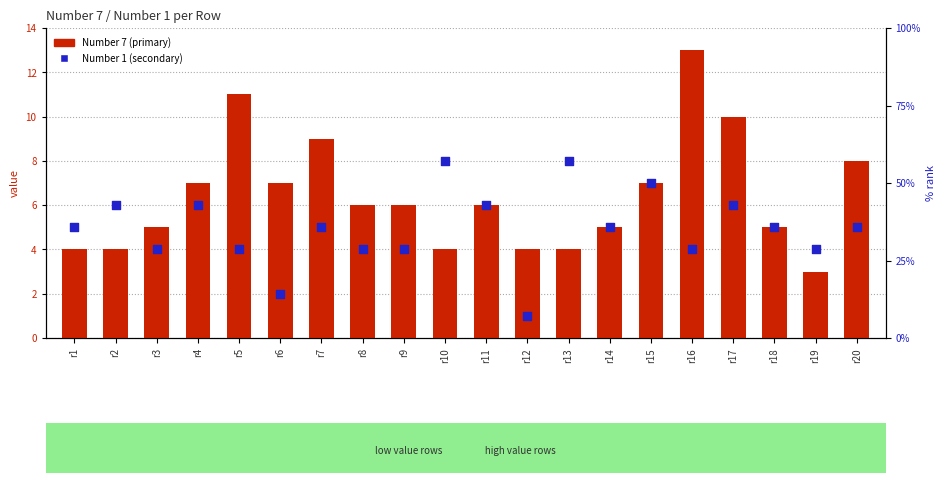

Which series contains the highest Y value?

Number 1 (secondary)